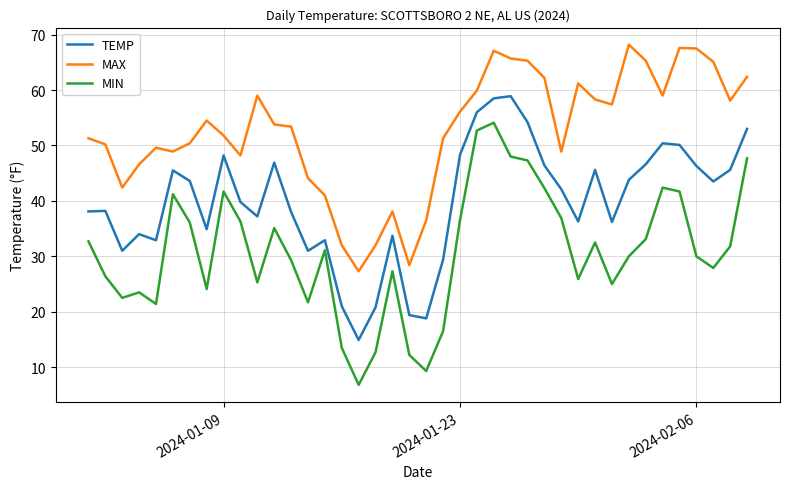

At how many categories does at least one series exceed 23?

40